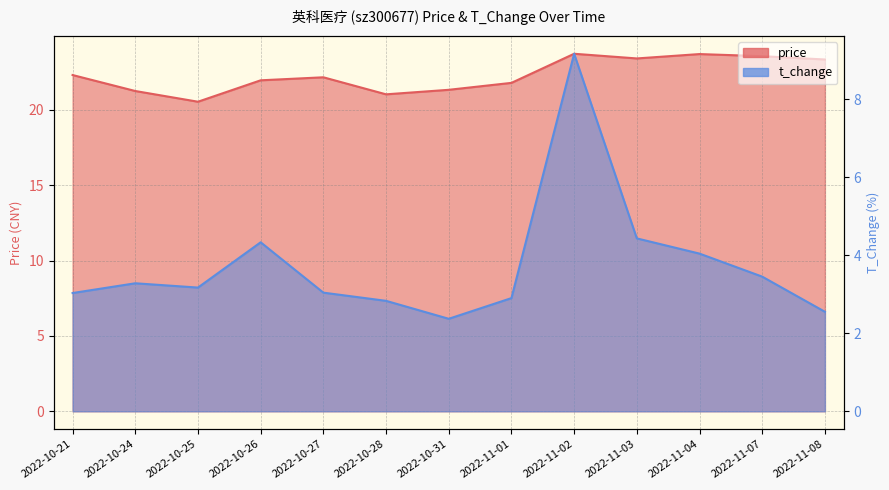

What is the label of the 4th point from the left?

2022-10-26